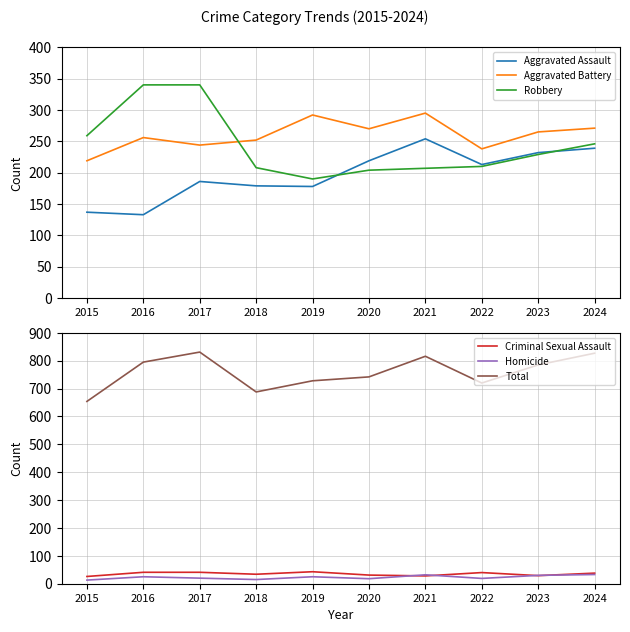

Read the Homicide value at 2015.

13